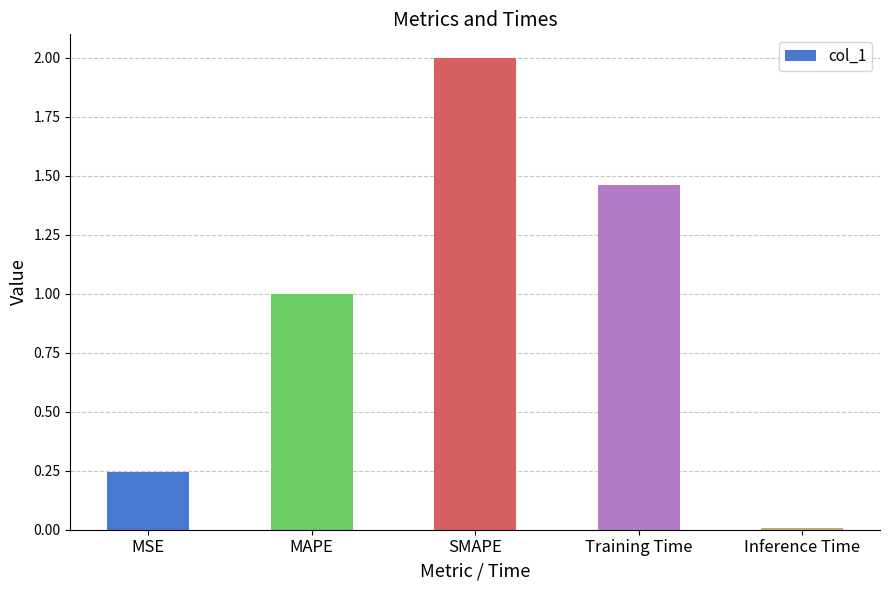

What is the difference between the maximum and minimum values?

2.0